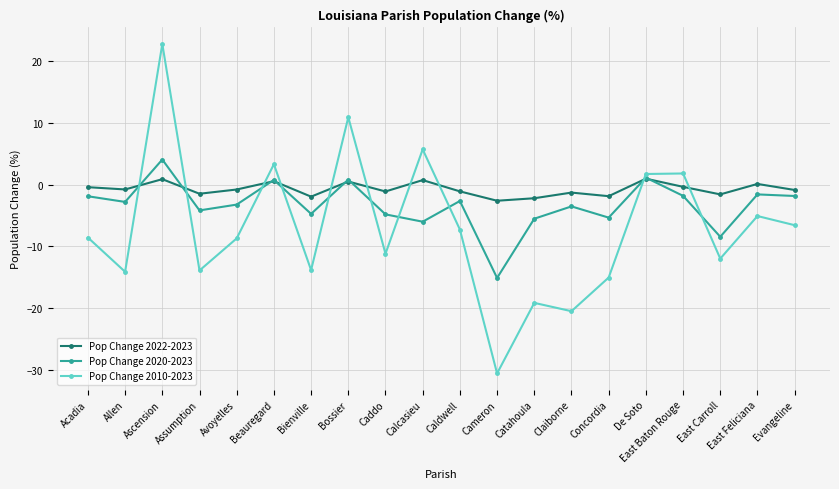

How many positive values does the Pop Change 2020-2023 series have?

4